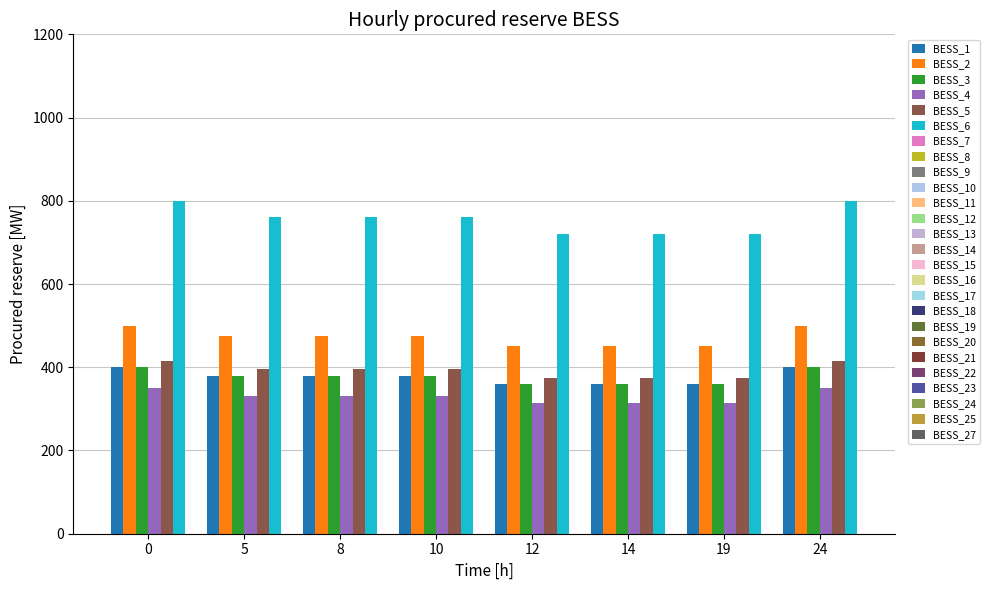

Reading left to right, extract all data points from this chart.

BESS_1: 400	380	380	380	360	360	360	400
BESS_2: 500	475	475	475	450	450	450	500
BESS_3: 400	380	380	380	360	360	360	400
BESS_4: 350	330	330	330	315	315	315	350
BESS_5: 415	395	395	395	375	375	375	415
BESS_6: 800	760	760	760	720	720	720	800